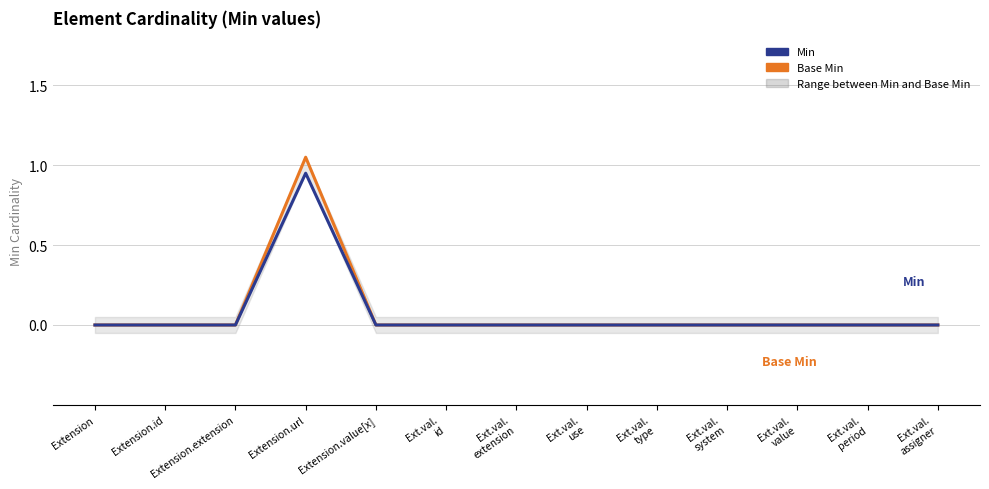

How many interior local peaks does the Base Min series have?

1